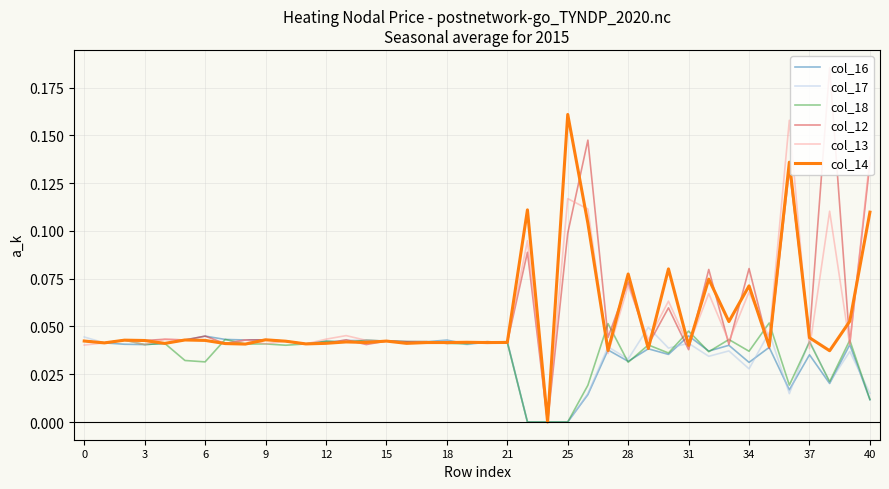

How many categories are shown in the chart?

40